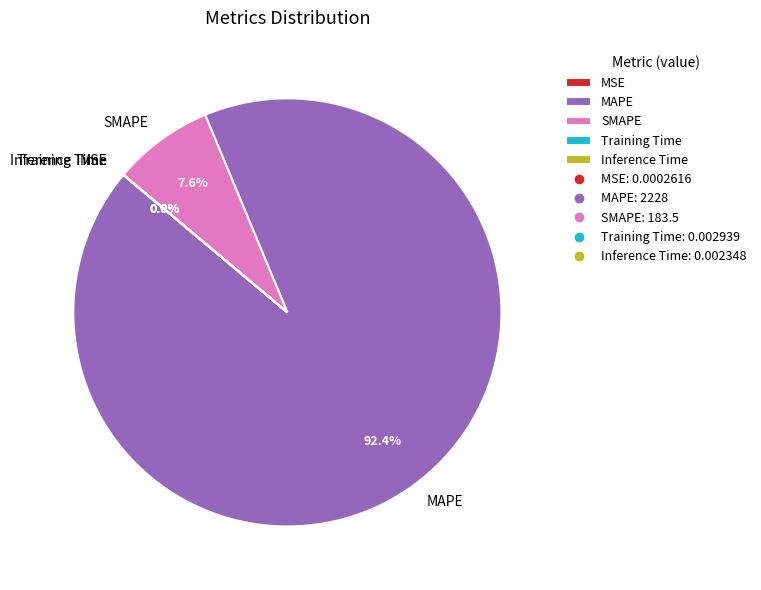

Which category has the biggest portion of the pie?

MAPE